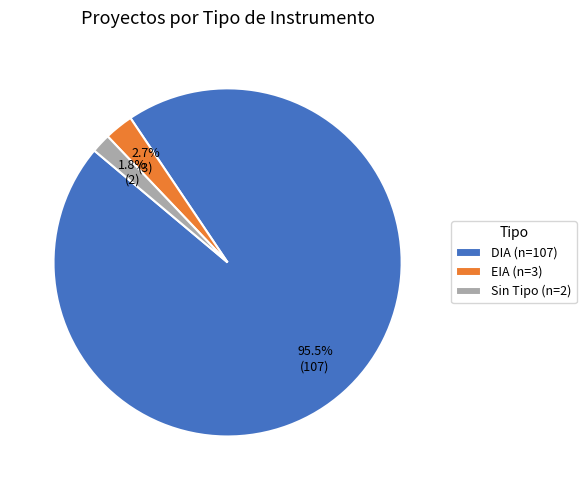

How many slices are in this pie chart?

3